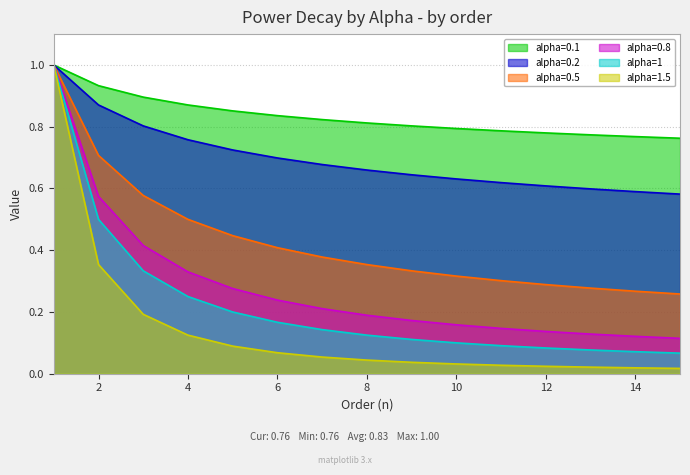

True or false: alpha=1 has more than 1 interior local peaks.

False